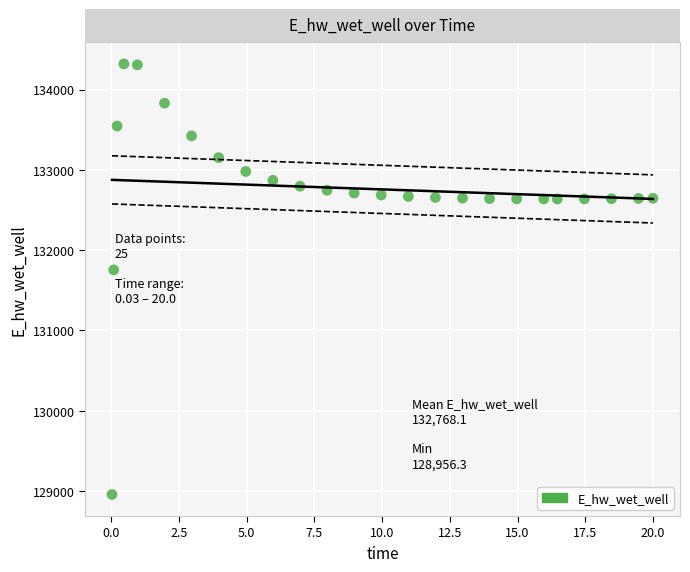

What Y value in the scatter plot is closest to 131638?

131755.0